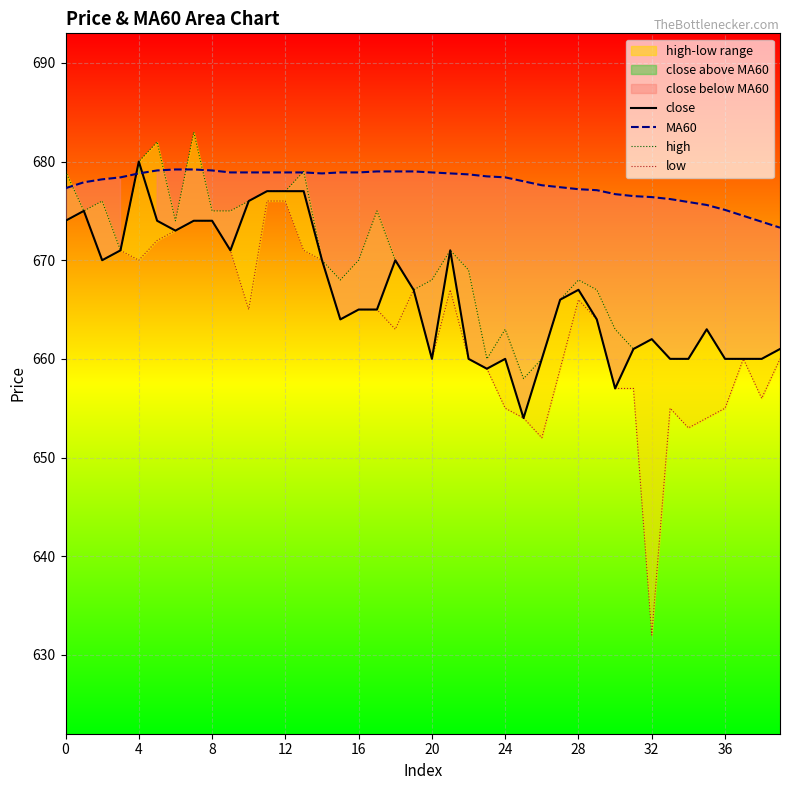

How many data points in MA60 are less than 678?

16